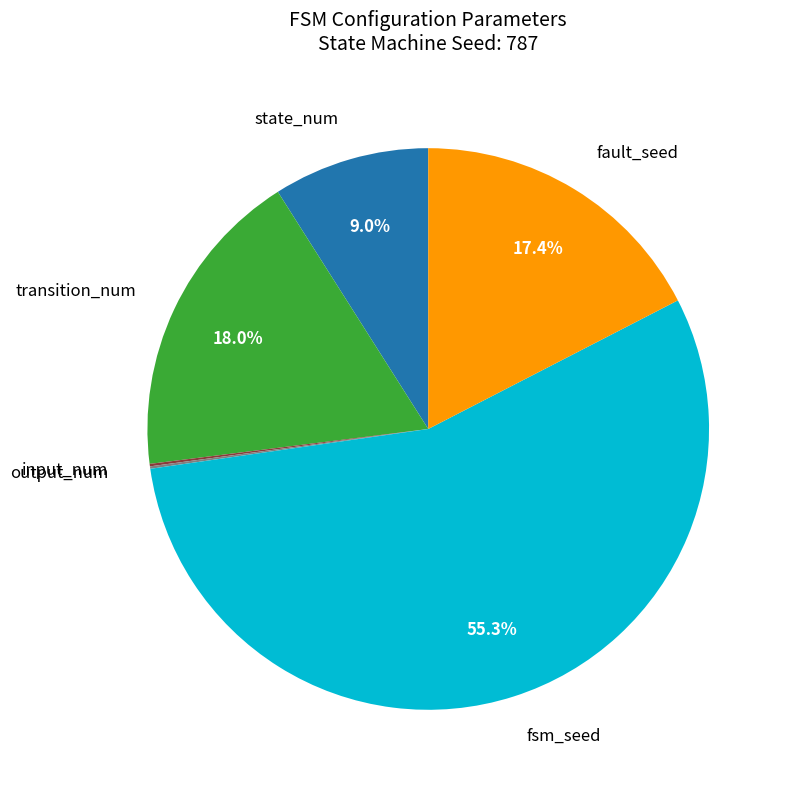

Does any single category account for the majority?

Yes